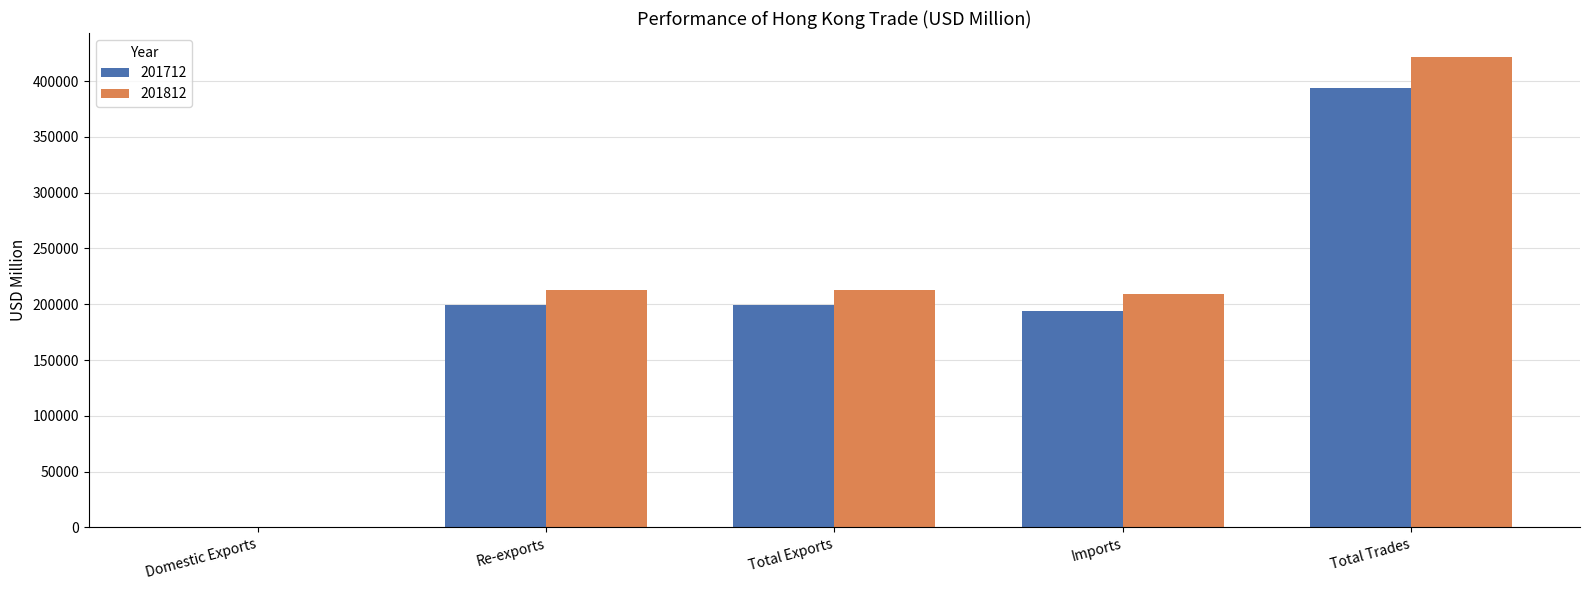

Which category has the highest value across all series?

Total Trades